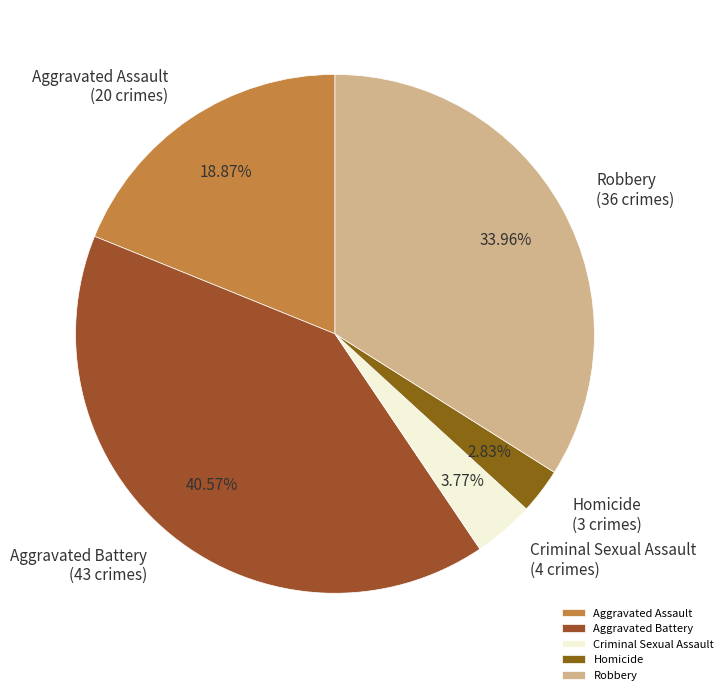

Count the number of slices in the pie.

5